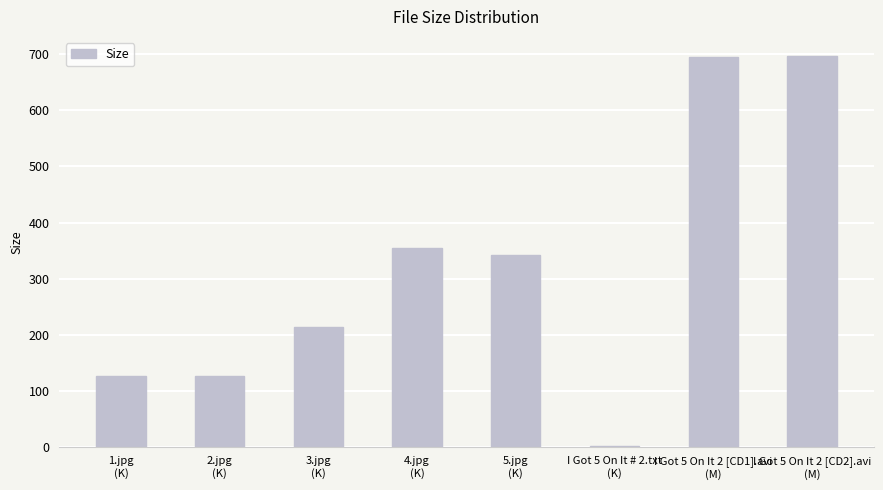

What is the sum of all values?

2558.0